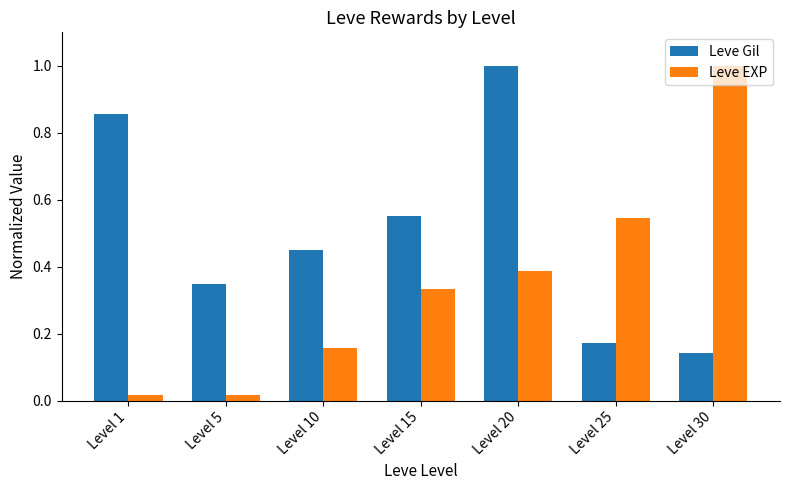

At how many categories does at least one series exceed 0?

7